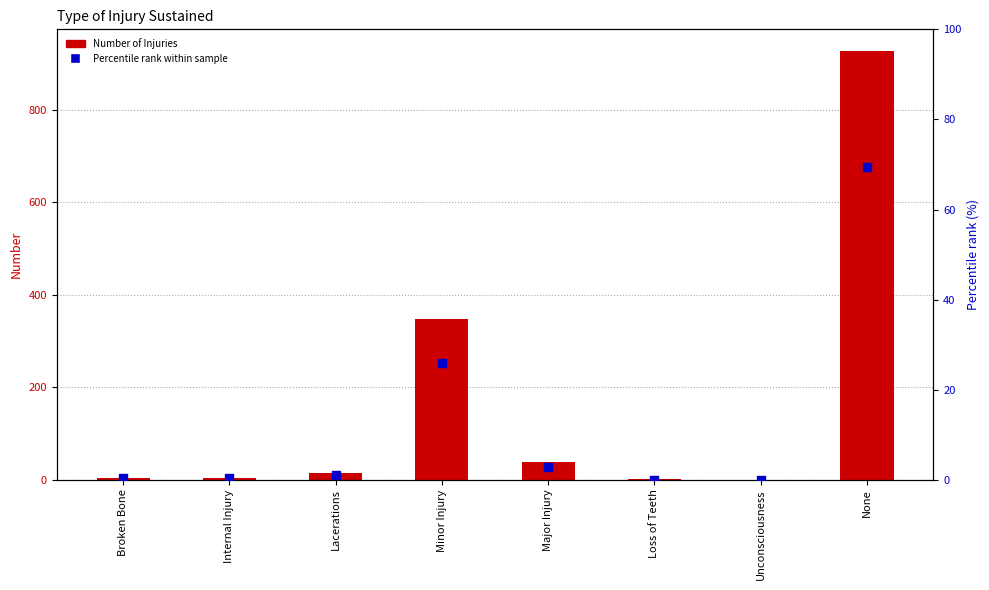

What are all the series names shown in the legend?

Number of Injuries, Percentile rank within sample